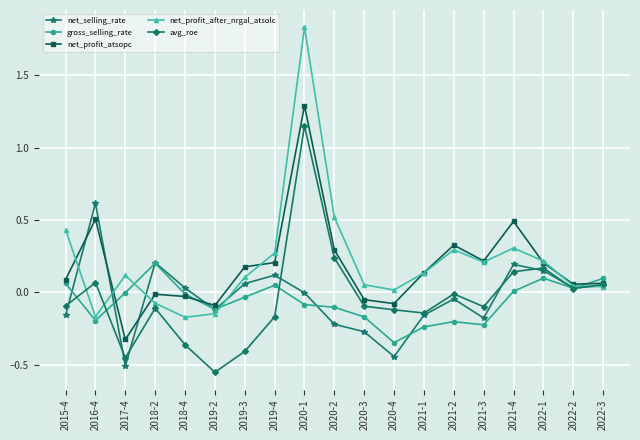

What is the total value across all series at 2020-2?

0.7